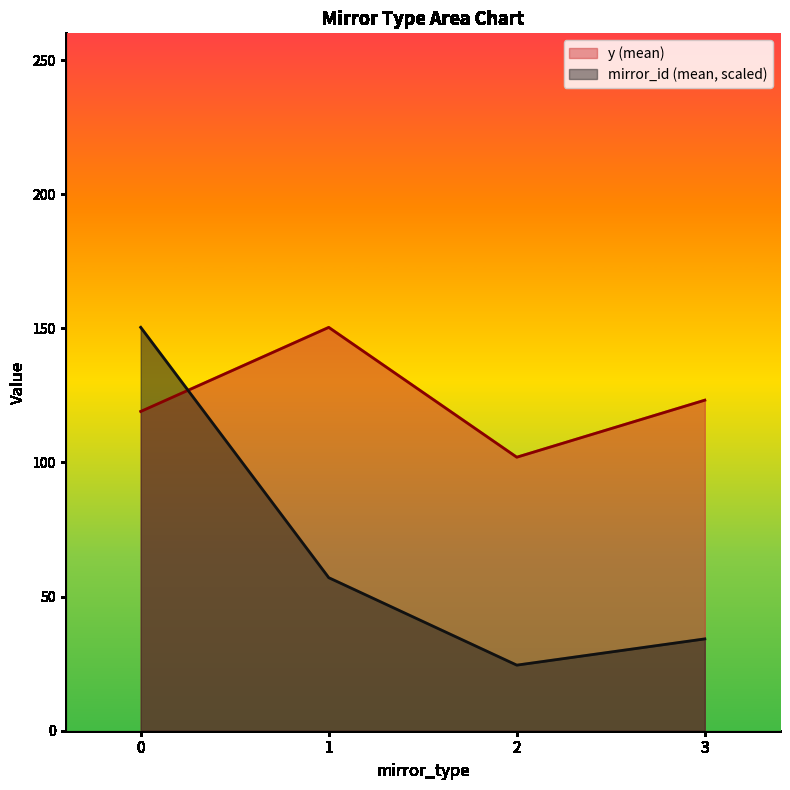

Read the y (mean) value at 2.

102.0